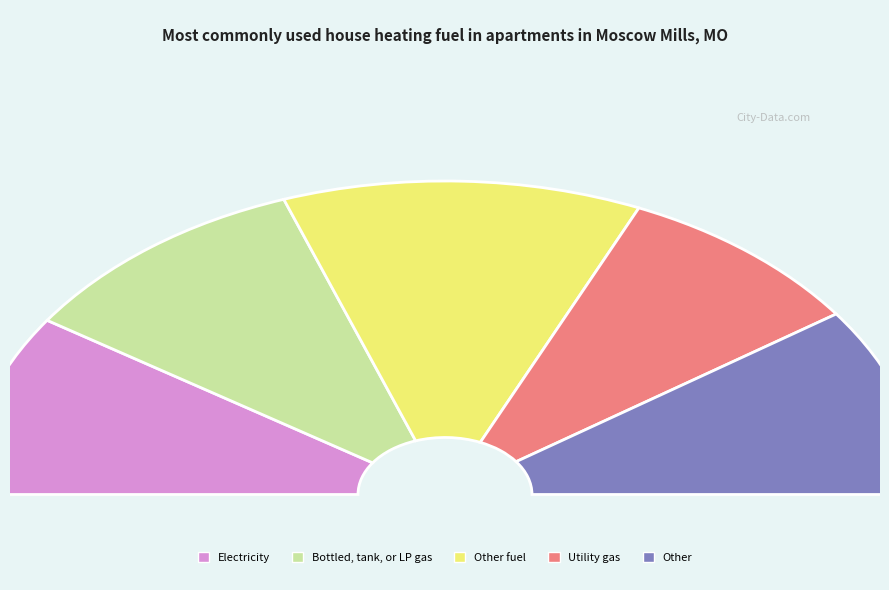

To the nearest percent, what is the difference between the b->0 and b->1 slice percentages?

7%